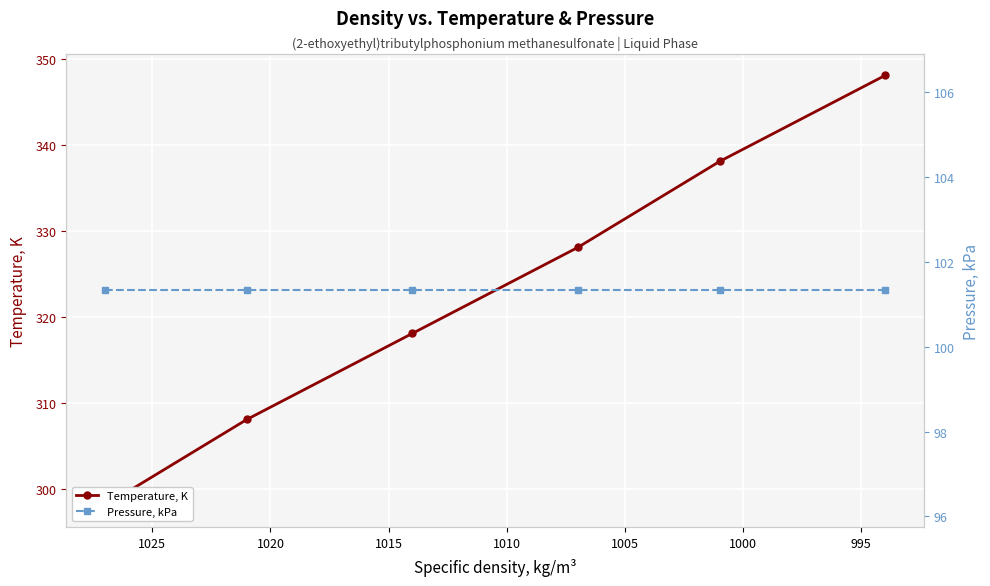

What are all the series names shown in the legend?

Temperature, K, Pressure, kPa